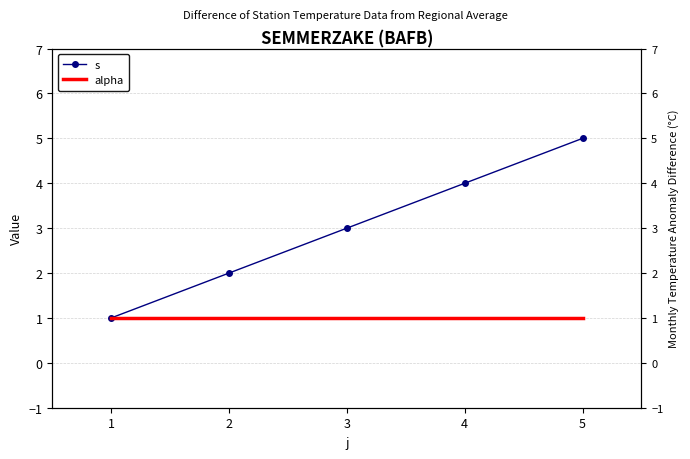

What is the spread (max minus min) of values at 5?

4